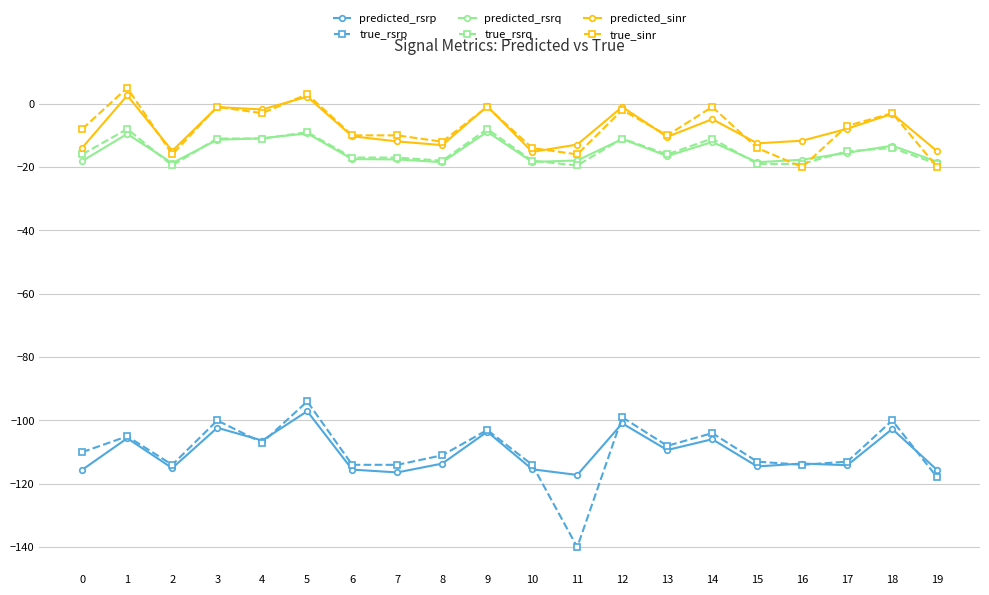

Between 10 and 14, which series saw the biggest shift?

true_sinr